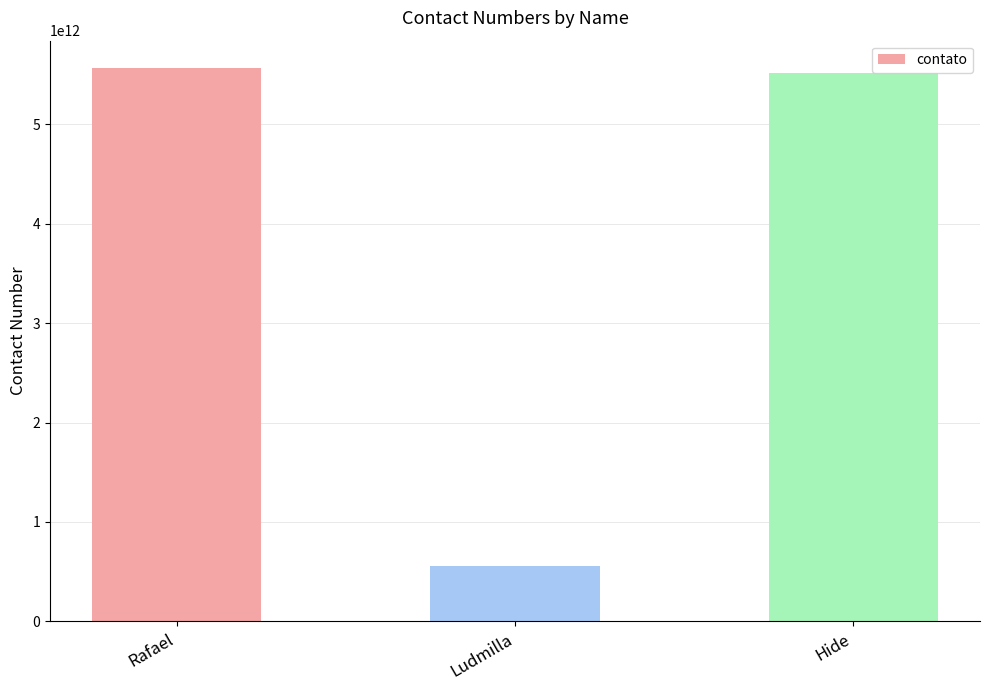

At which category does the chart reach its minimum across all series?

Ludmilla